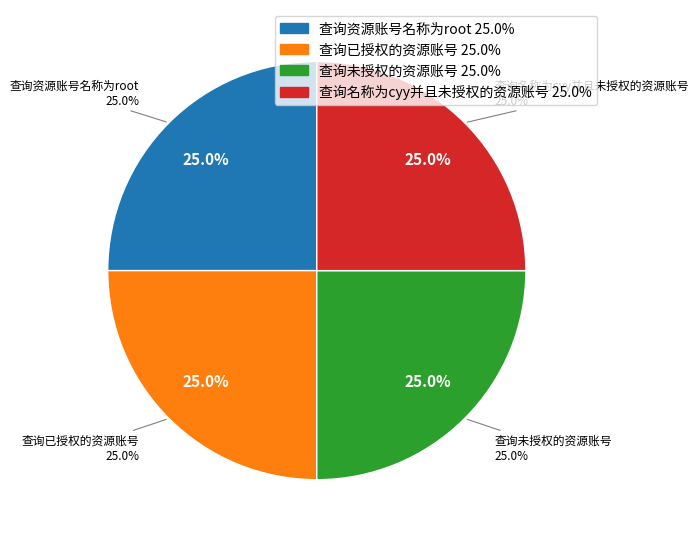

How many segments does this pie chart have?

4